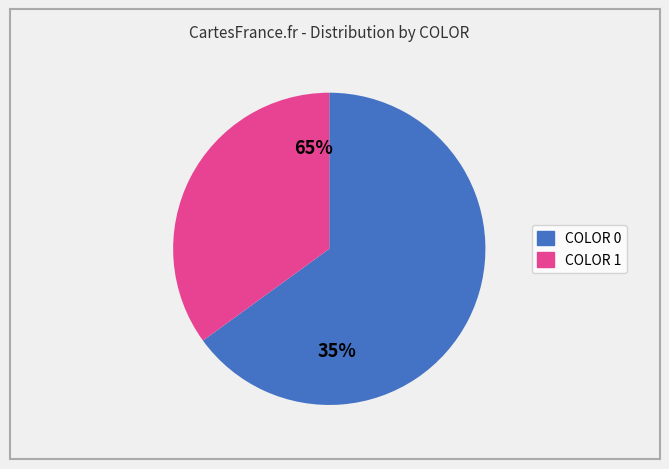

How many segments does this pie chart have?

2